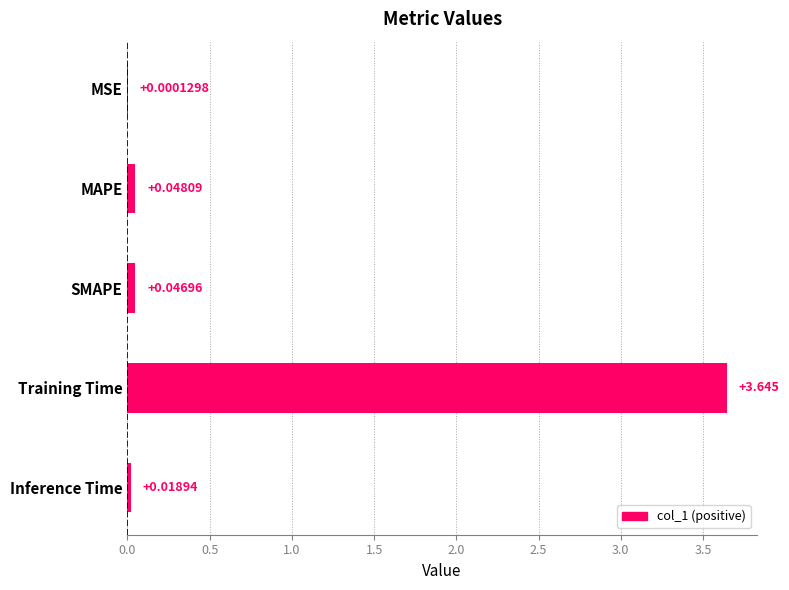

Are the bars grouped side by side (vs. stacked)?

No